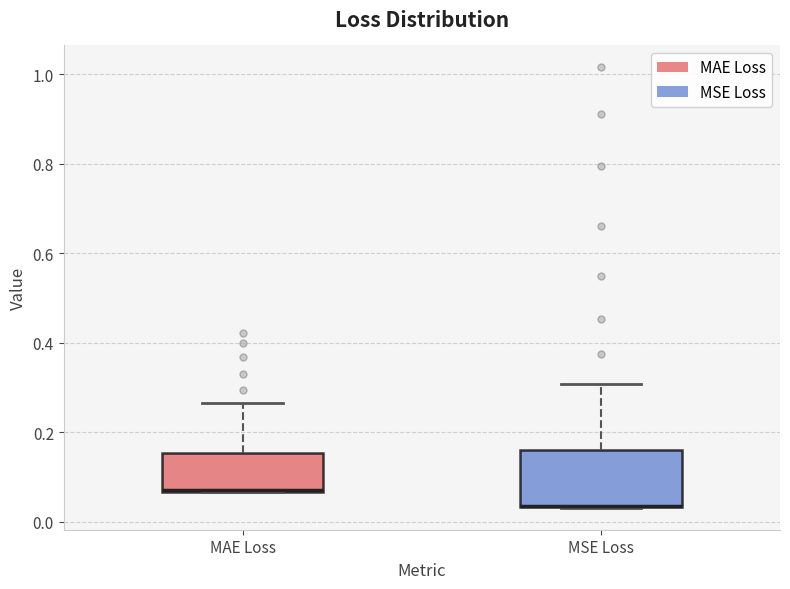

Where does the upper whisker of the box for MAE Loss end on the y-axis? The values are not printed on the chart, so give them approximately, as read against the axis.

0.26